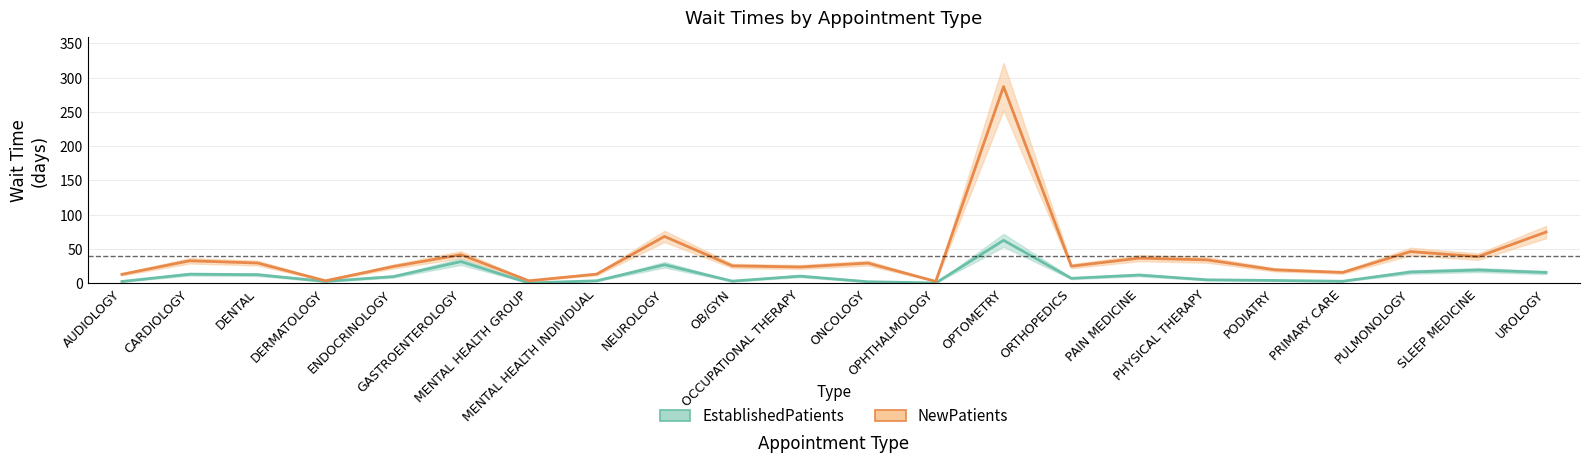

True or false: EstablishedPatients and NewPatients intersect in this chart.

False